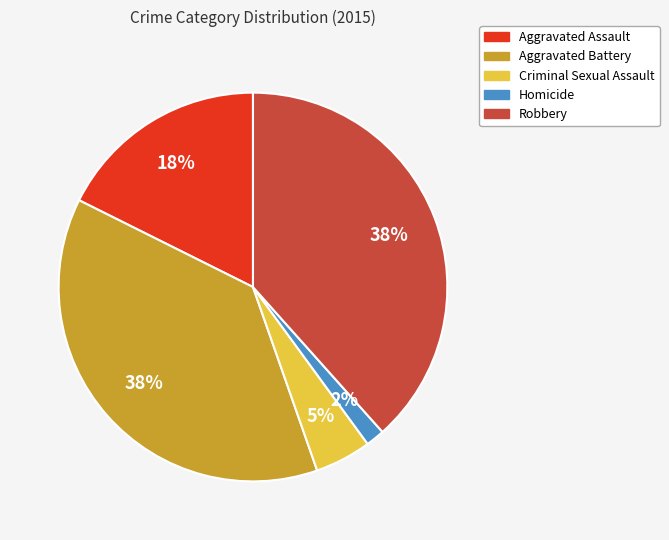

Between Aggravated Assault and Aggravated Battery, which is larger?

Aggravated Battery